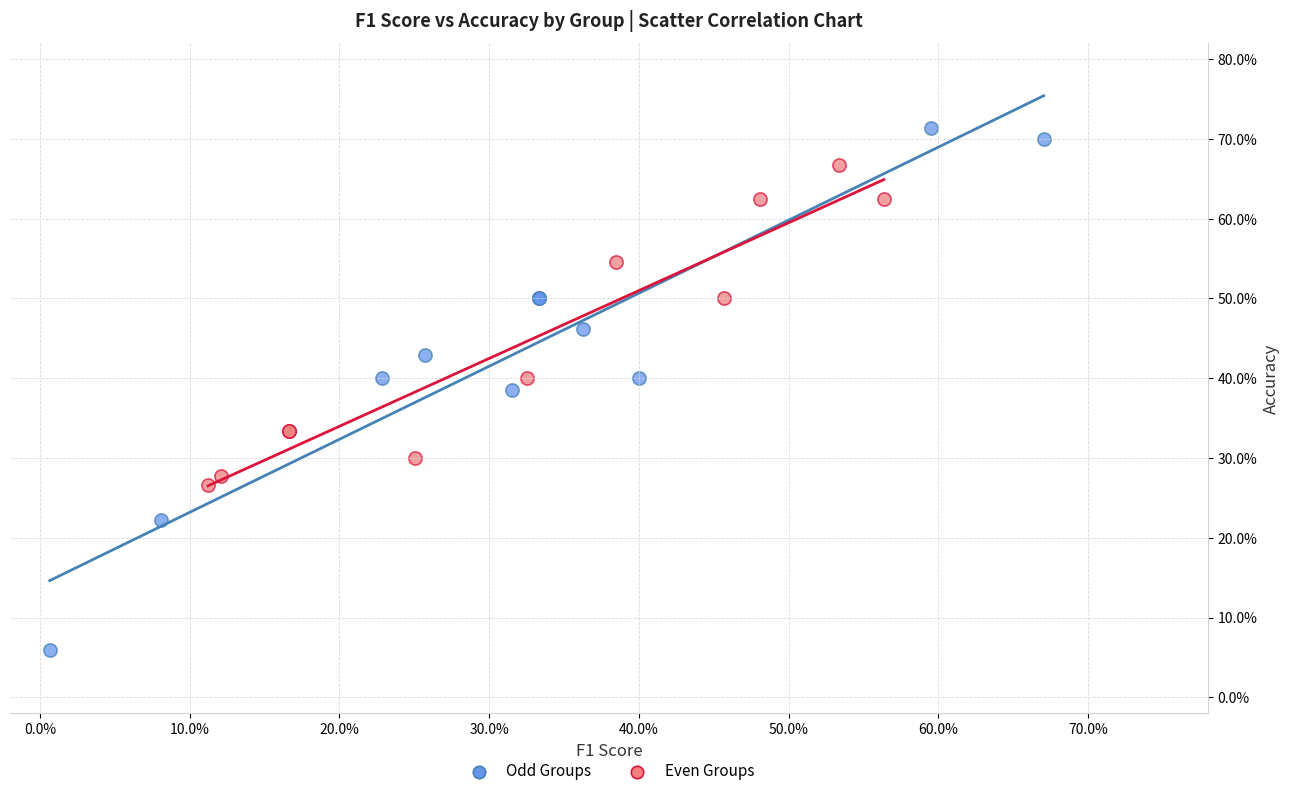

What are all the series names shown in the legend?

Odd Groups, Even Groups